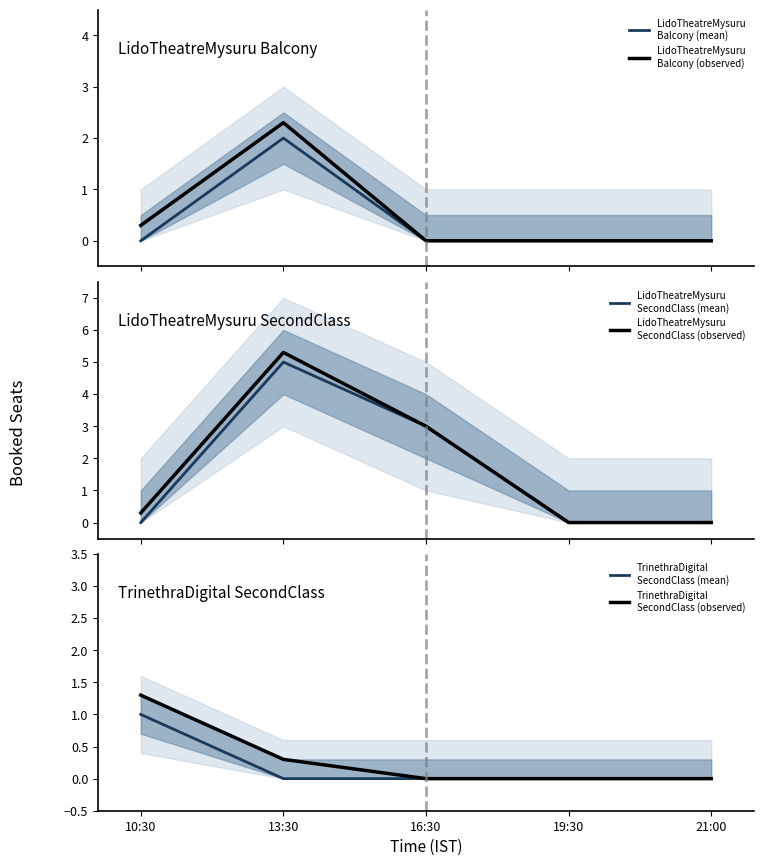

Where is the first local maximum for LidoTheatreMysuru
Balcony (observed)?

13:30